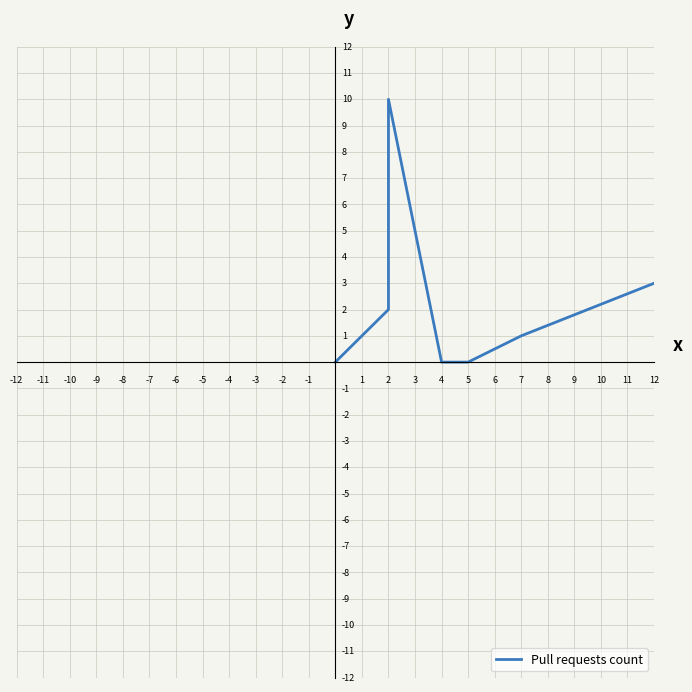

True or false: the data has more than 0 interior local peaks.

True